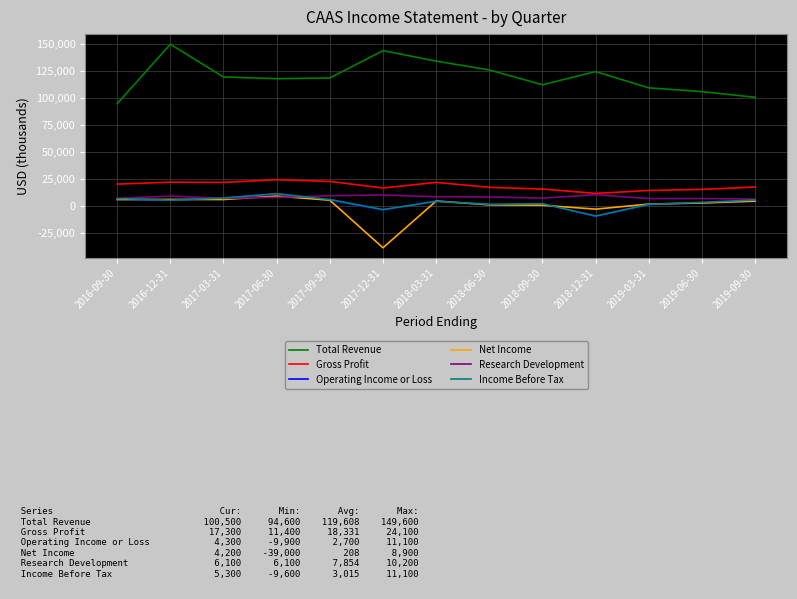

At which label does Research Development first exceed 7700?

2016-12-31